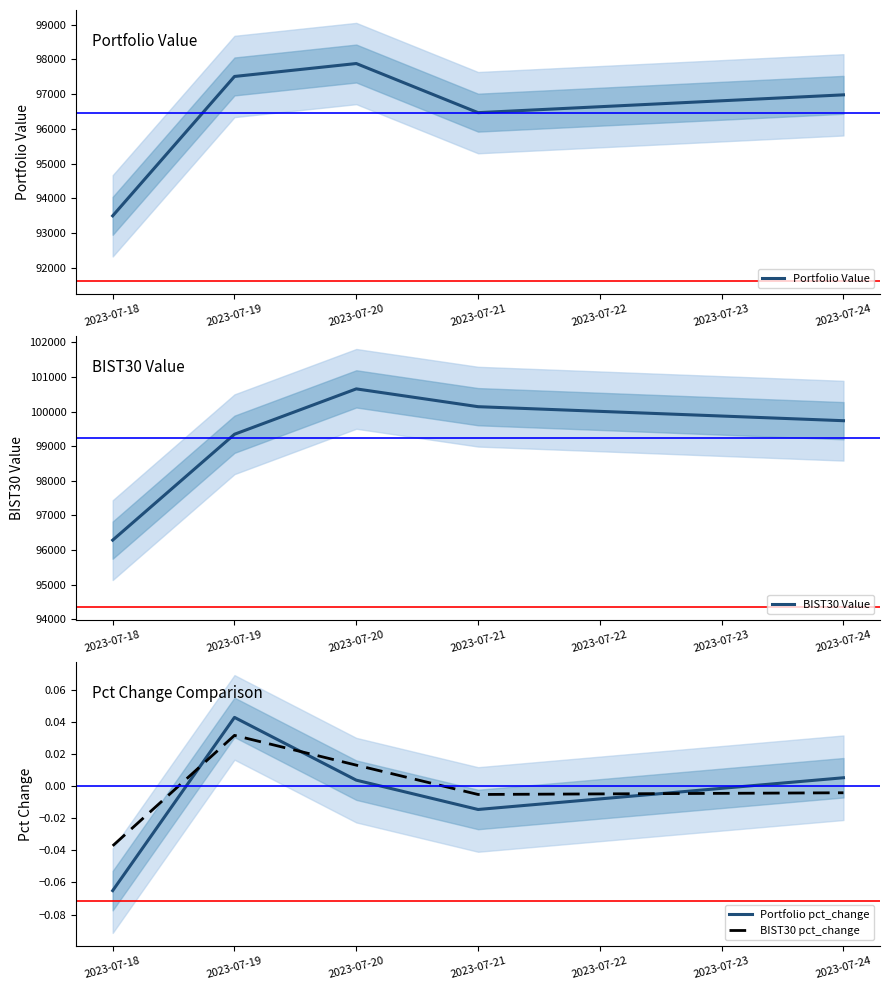

What is the highest value of the Portfolio Value series?

97881.8